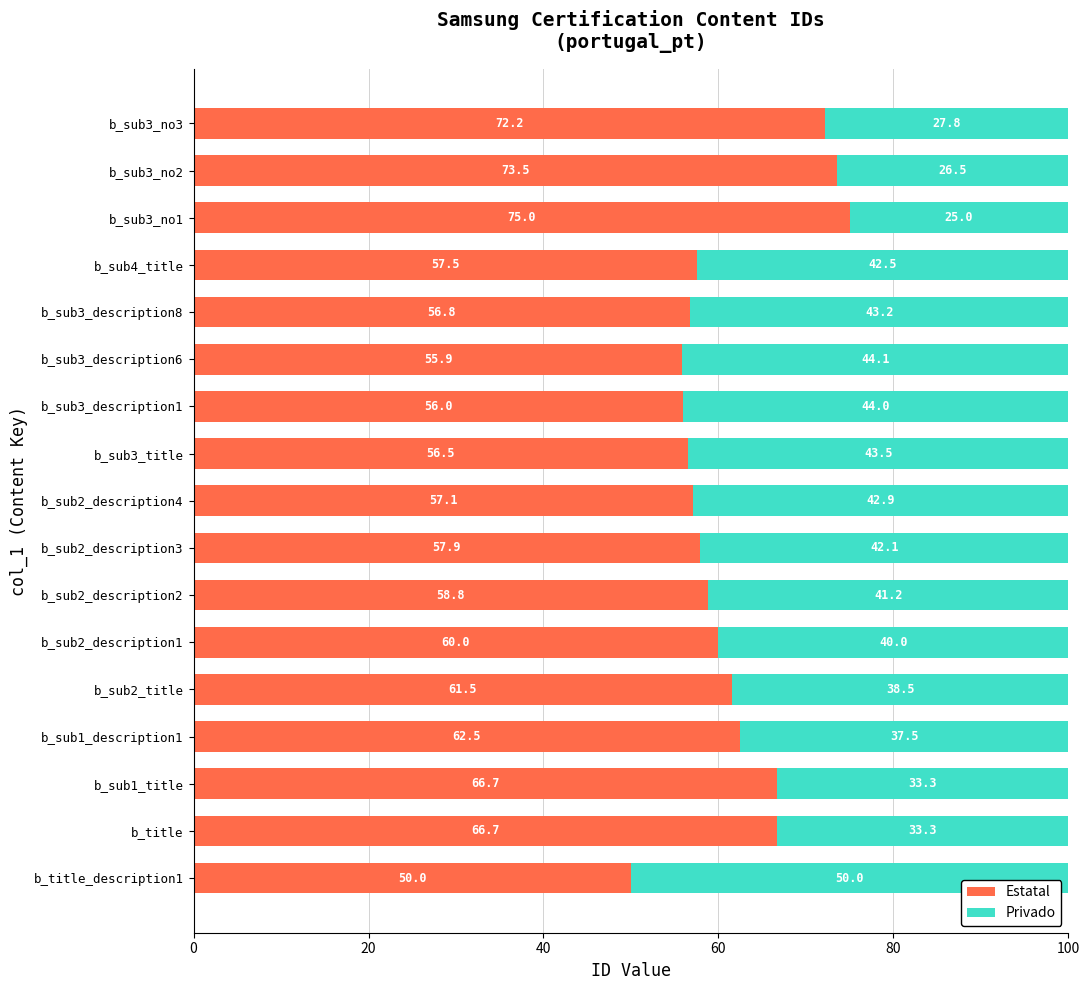

What is the total value across all series at b_sub3_description6?

100.0